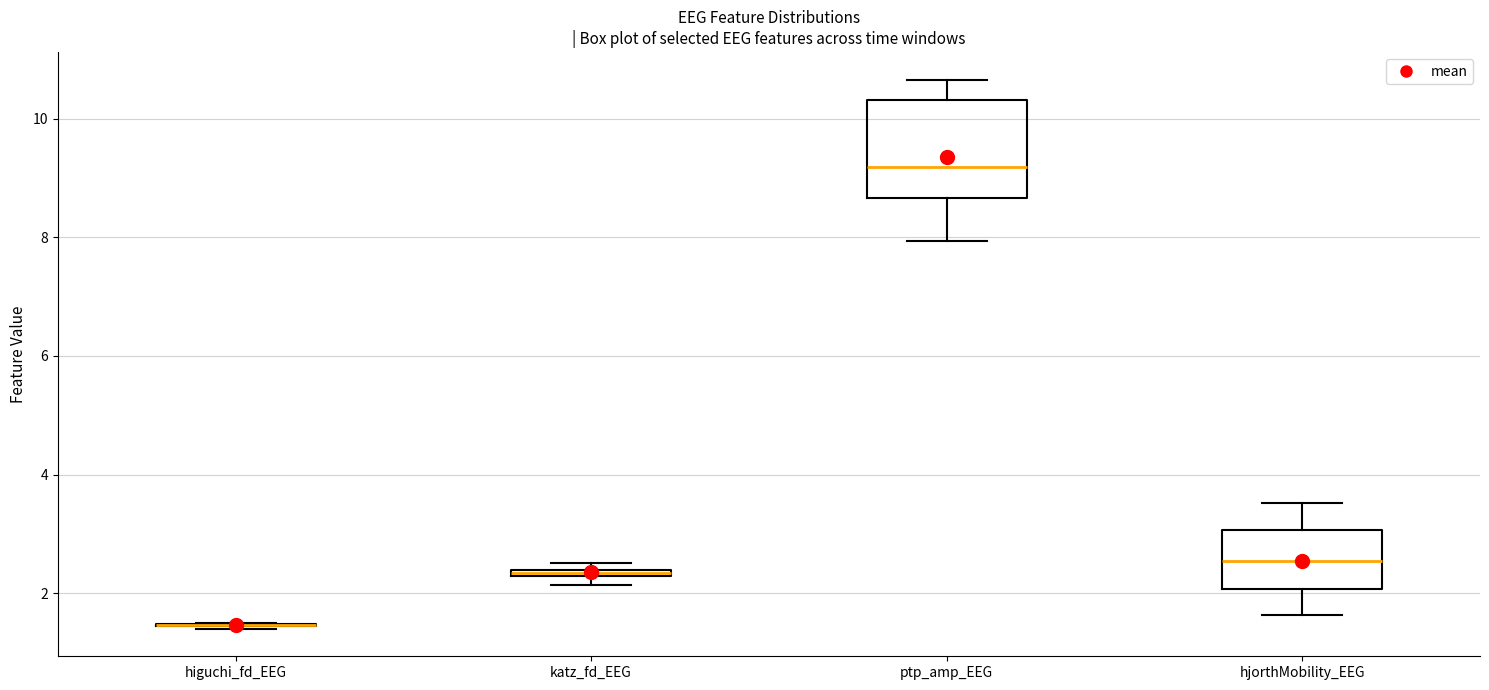

Which box is the tallest, from its lower edge to its upper edge?

ptp_amp_EEG